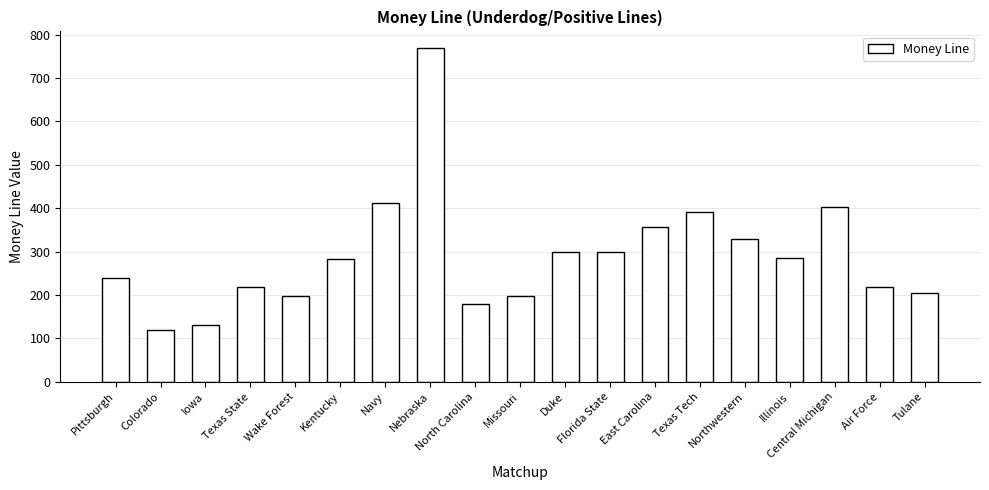

How many series are shown in this chart?

1